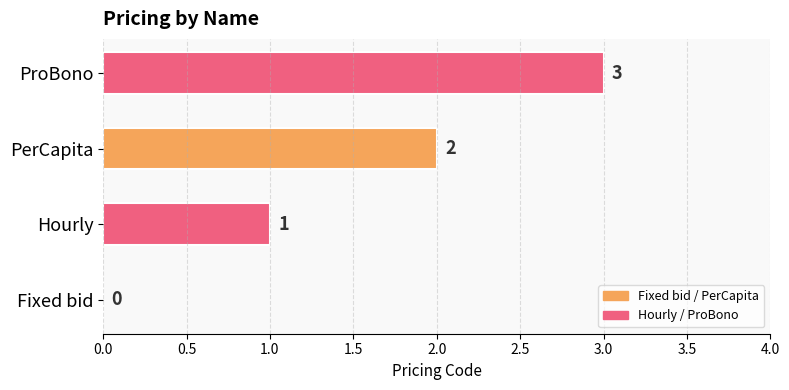

Count the number of categories in the chart.

4